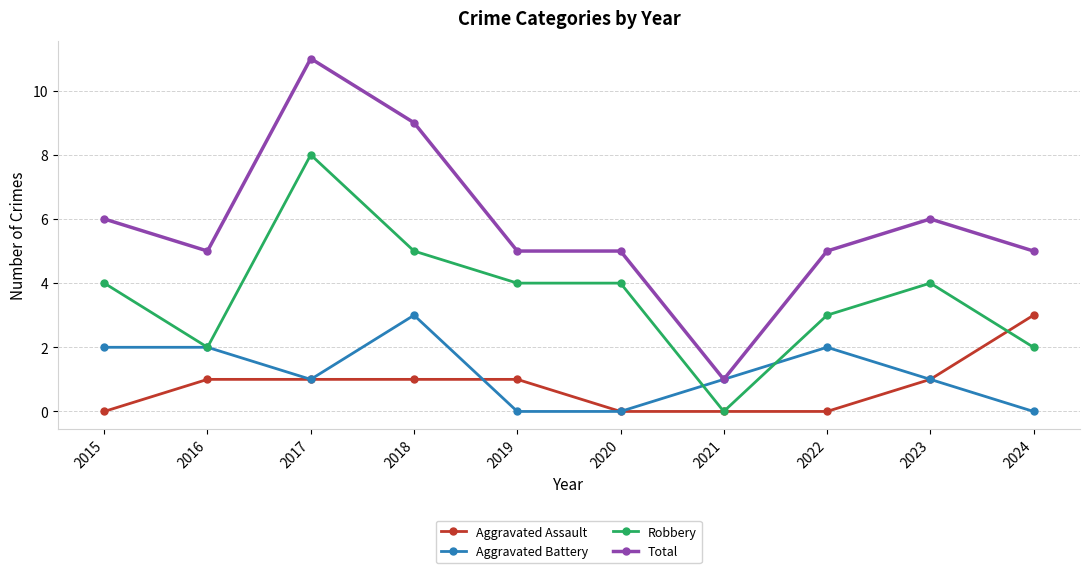

The value of Robbery at 2024 is 4. True or false?

False